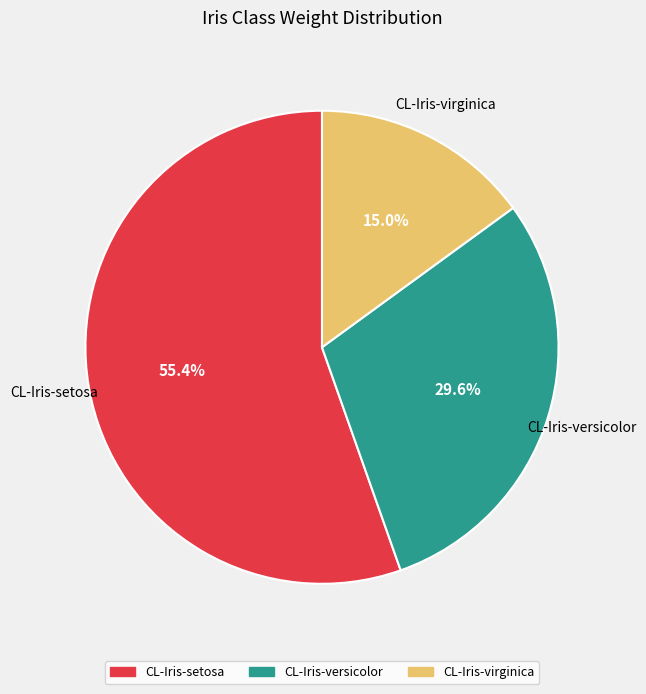

Count the number of slices in the pie.

3